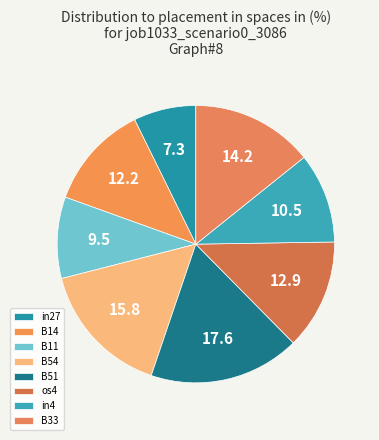

True or false: B51 accounts for 24% of the total.

False